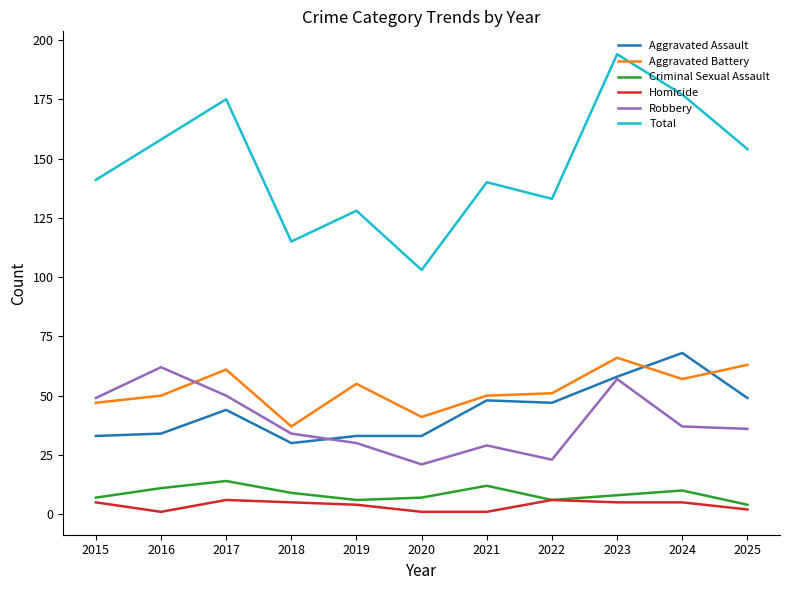

Which series has the largest total across all categories?

Total